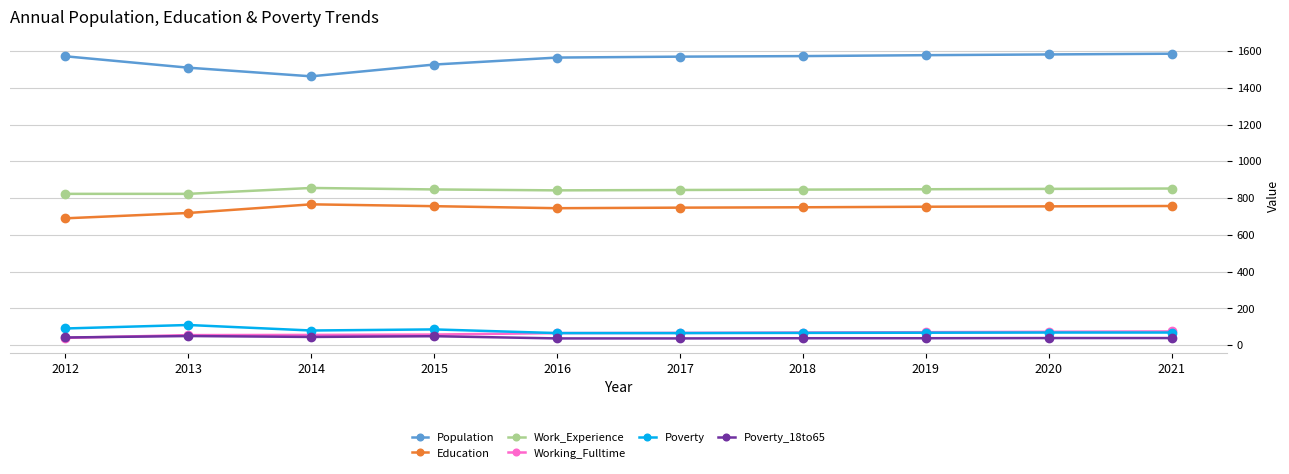

What is the value of the Population point at the 7th from the left?

1572